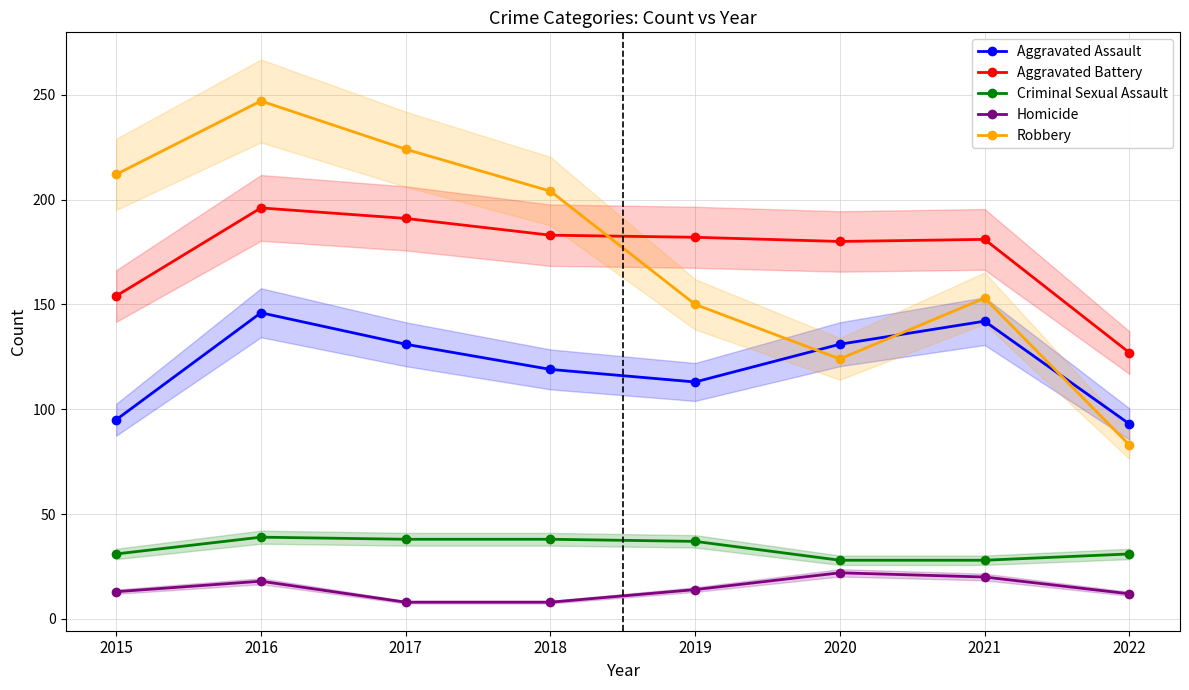

True or false: Homicide and Criminal Sexual Assault intersect in this chart.

False